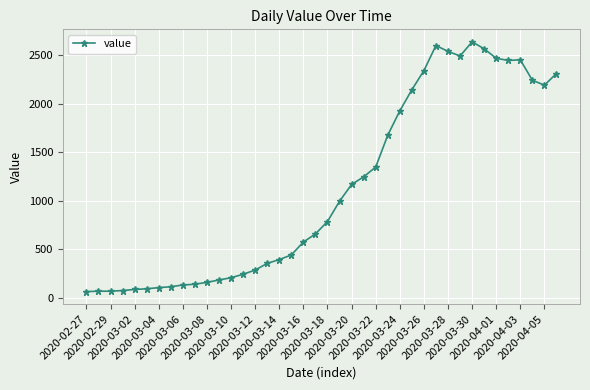

What is the difference between the second highest and minimum values?

2539